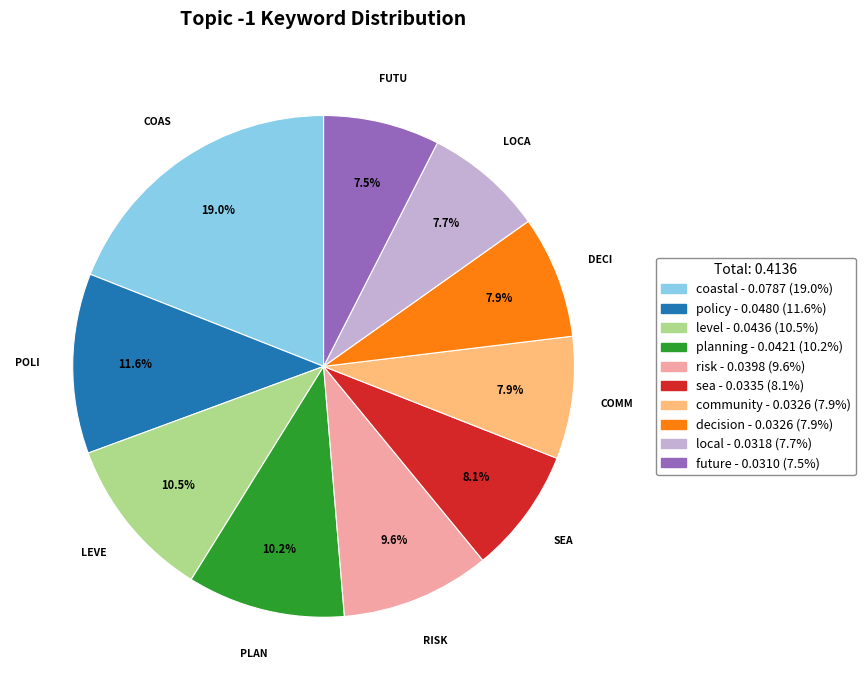

Which has a higher value, future or level?

level